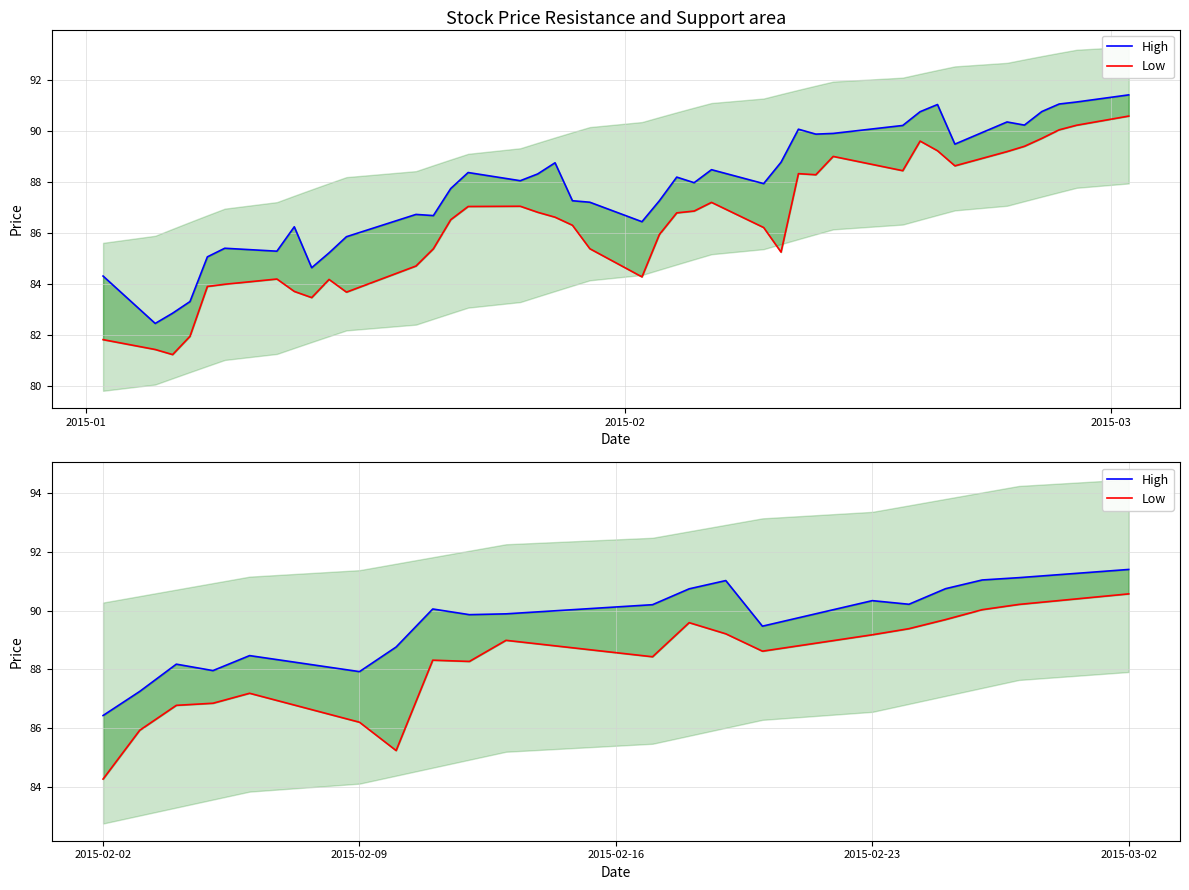

Which series has the largest range (max minus min)?

Low